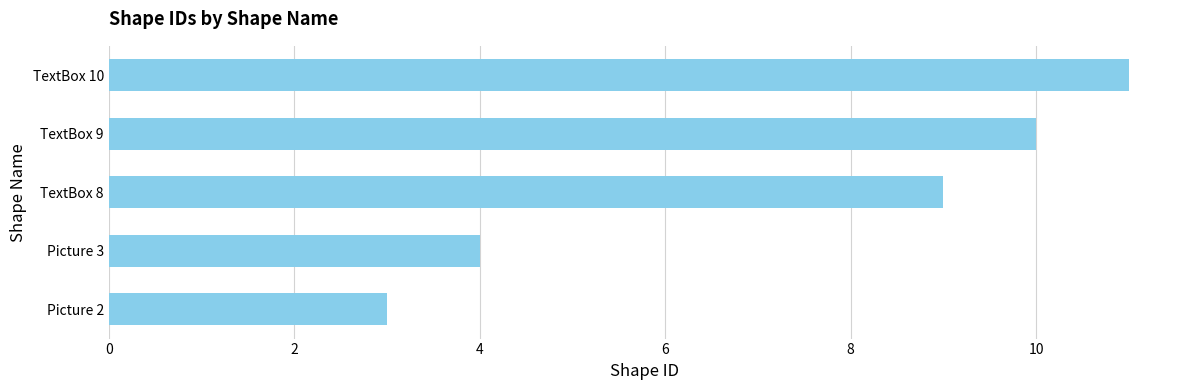

What is the sum of all values?

37